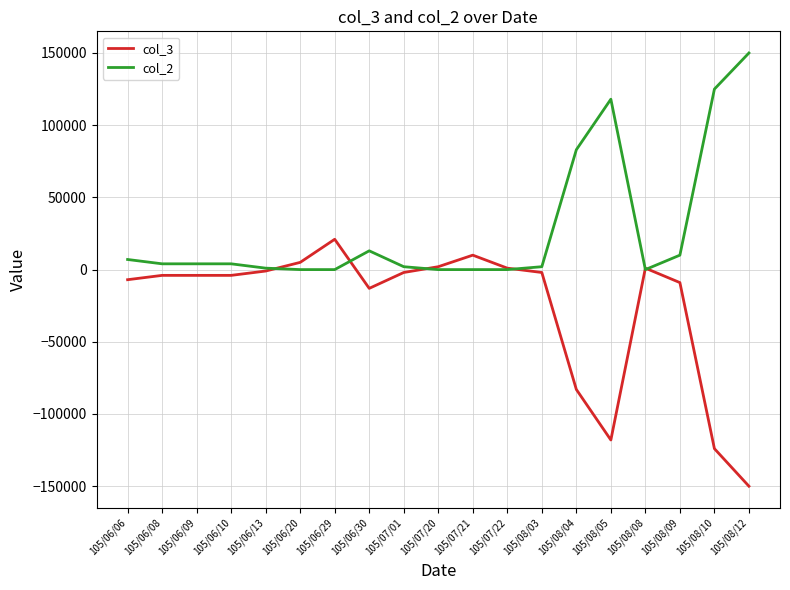

What value does the col_3 series have at 105/08/03, to the nearest 100?

-2000